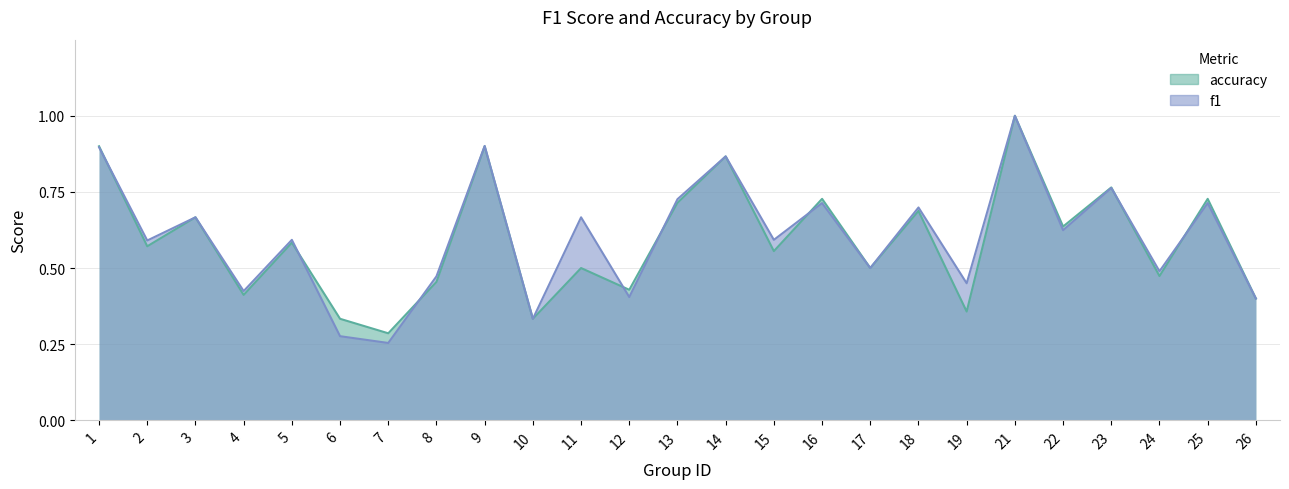

How many data points does each series have?

25